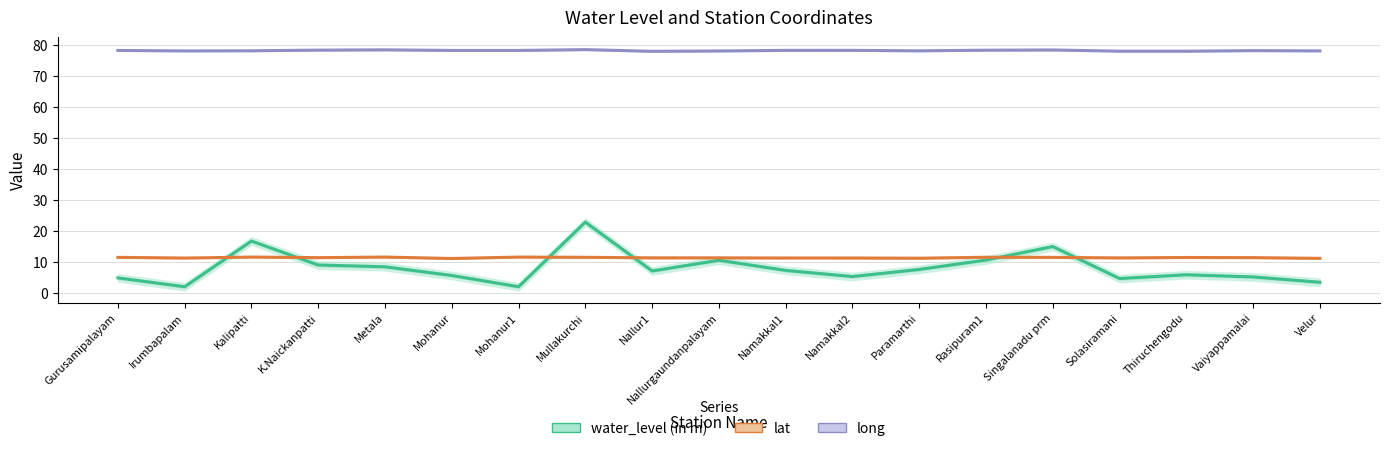

How many interior local valleys does the long series have?

3